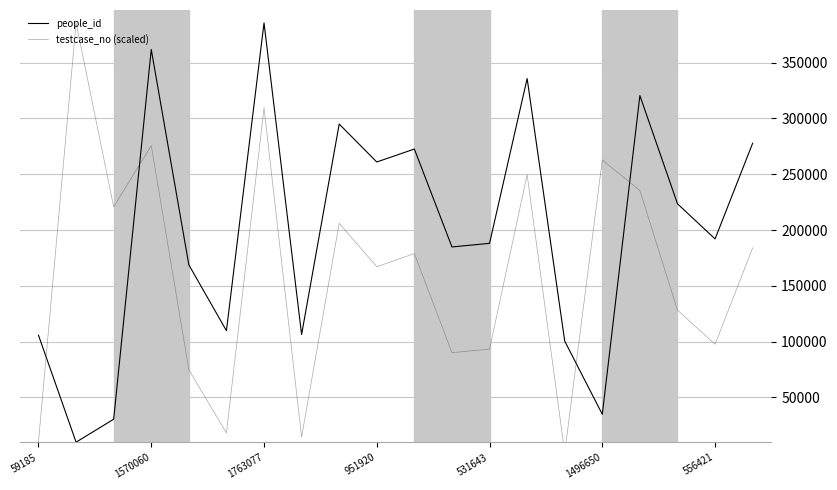

How many series are shown in this chart?

2